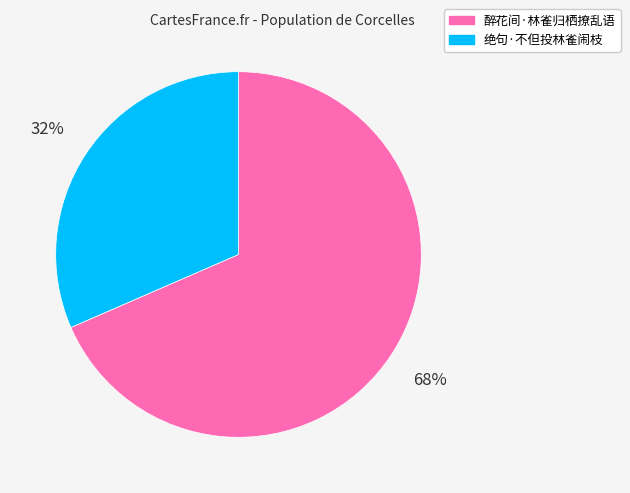

Rank the categories by value from highest to lowest.

醉花间·林雀归栖撩乱语, 绝句·不但投林雀闹枝